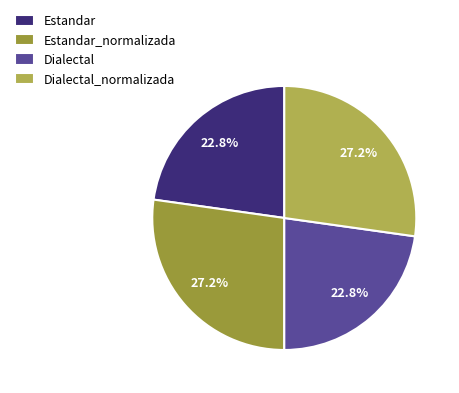

Do Estandar and Estandar_normalizada together represent more than half of the pie?

No